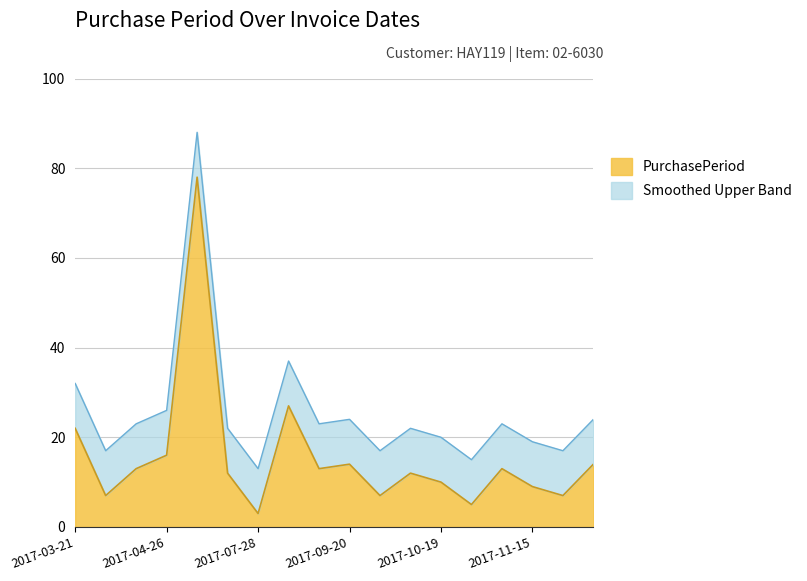

Which has a higher value, 2017-10-24 or 2017-03-21?

2017-03-21